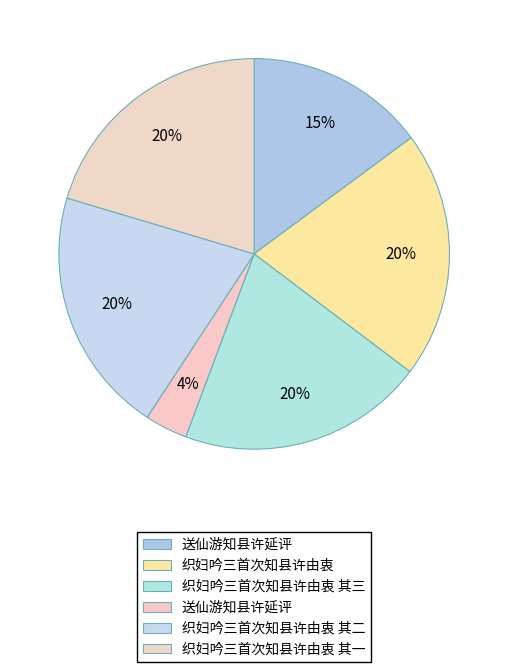

How many segments does this pie chart have?

6